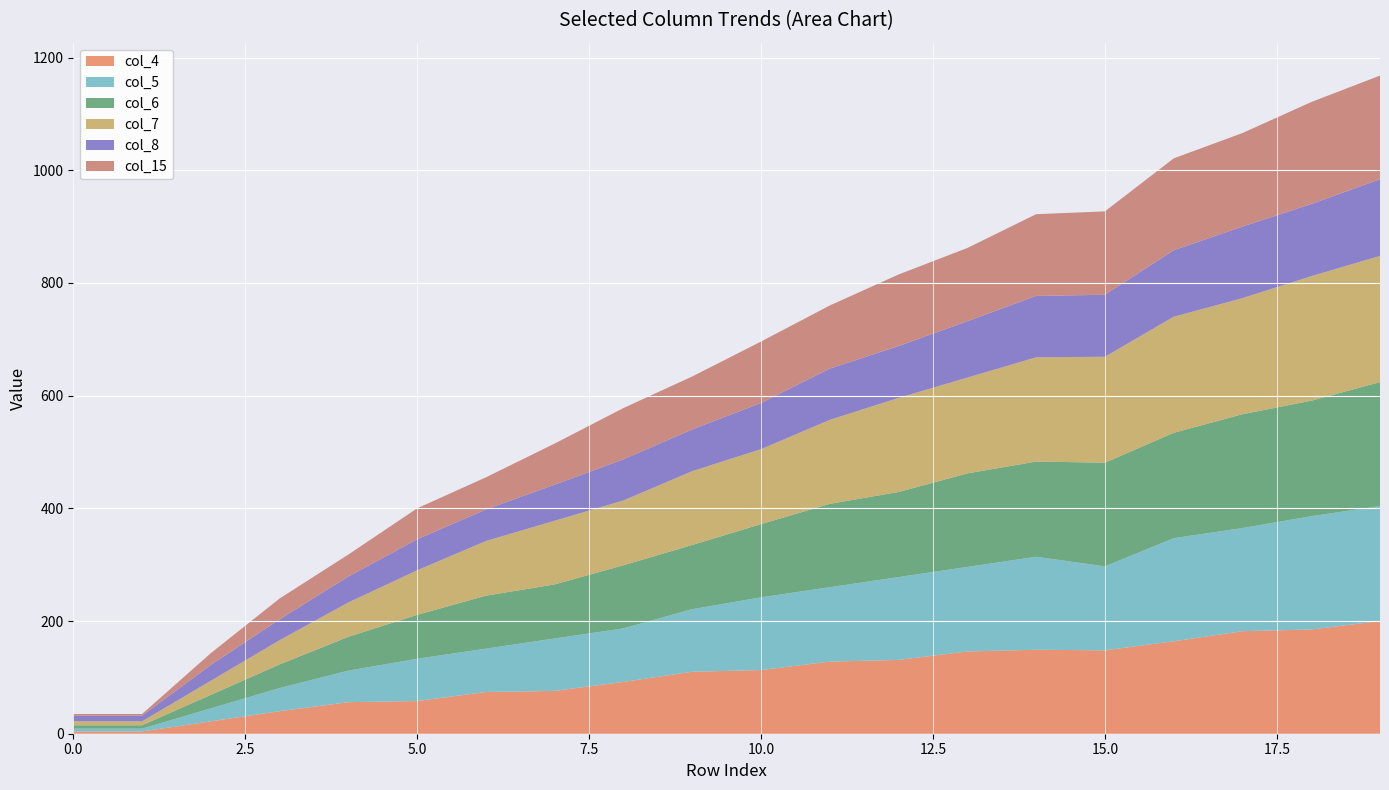

Reading left to right, list all the values displayed in this chart.

col_4: 4	4	22	40	56	58	74	76	92	110	113	128	131	146	149	148	164	182	185	200
col_5: 5	5	23	41	56	75	77	93	95	111	129	132	147	150	165	149	183	183	201	204
col_6: 6	6	24	42	60	78	94	96	112	114	130	148	151	166	169	184	187	202	205	220
col_7: 7	7	25	43	61	79	97	113	115	131	133	149	167	170	185	188	206	206	221	224
col_8: 10	10	28	37	46	55	56	64	73	74	82	91	92	100	109	110	118	127	128	136
col_15: 3	3	21	37	39	55	57	73	91	94	109	112	127	130	145	148	163	166	181	184